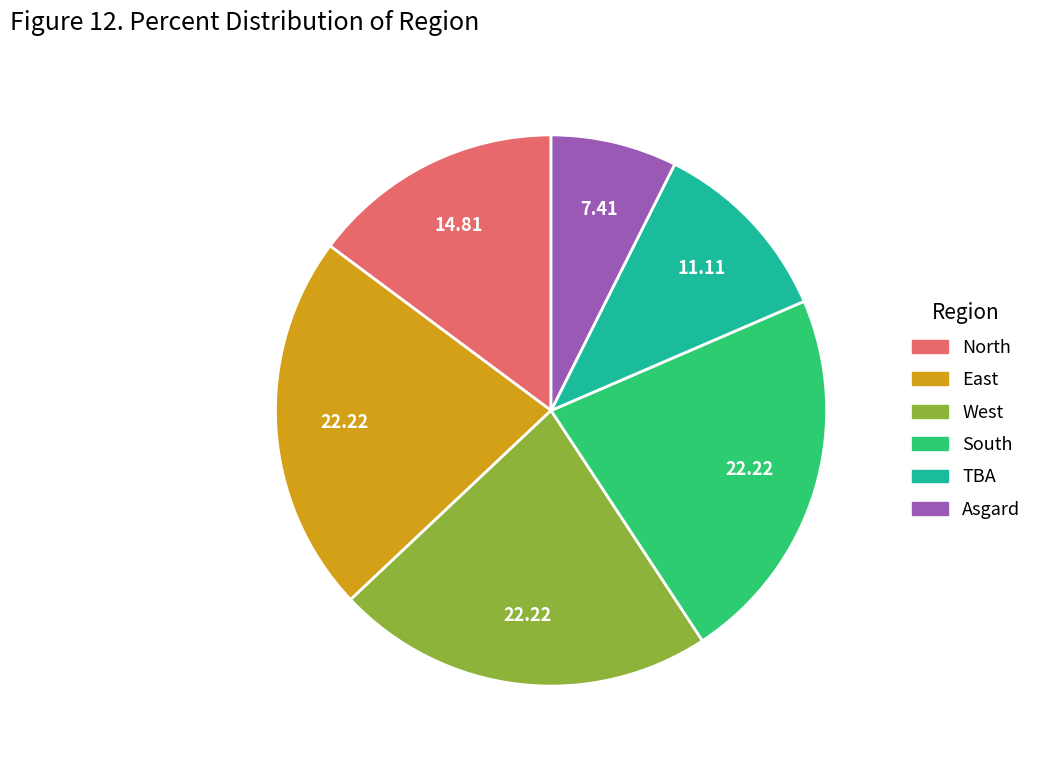

Which has a higher value, South or Asgard?

South